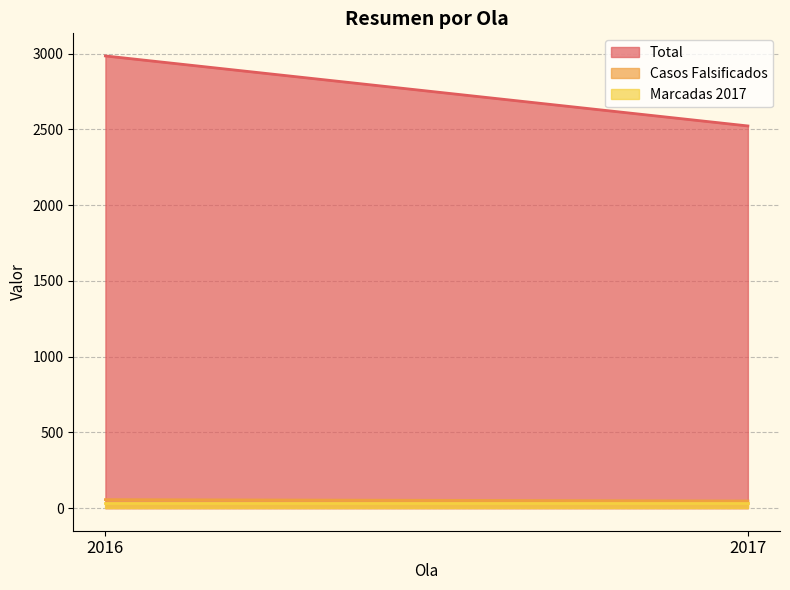

Reading right to left, transcribe all the data shown in this chart.

Total: 2522	2984
Casos Falsificados: 47	56
Marcadas 2017: 32	32